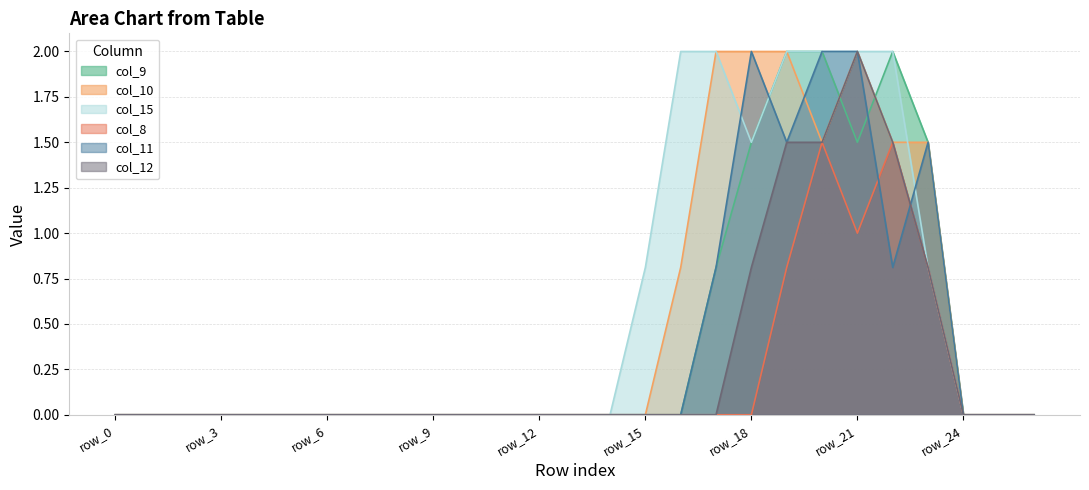

At row_24, list the series in order from smallest to largest.

col_9, col_10, col_15, col_8, col_11, col_12